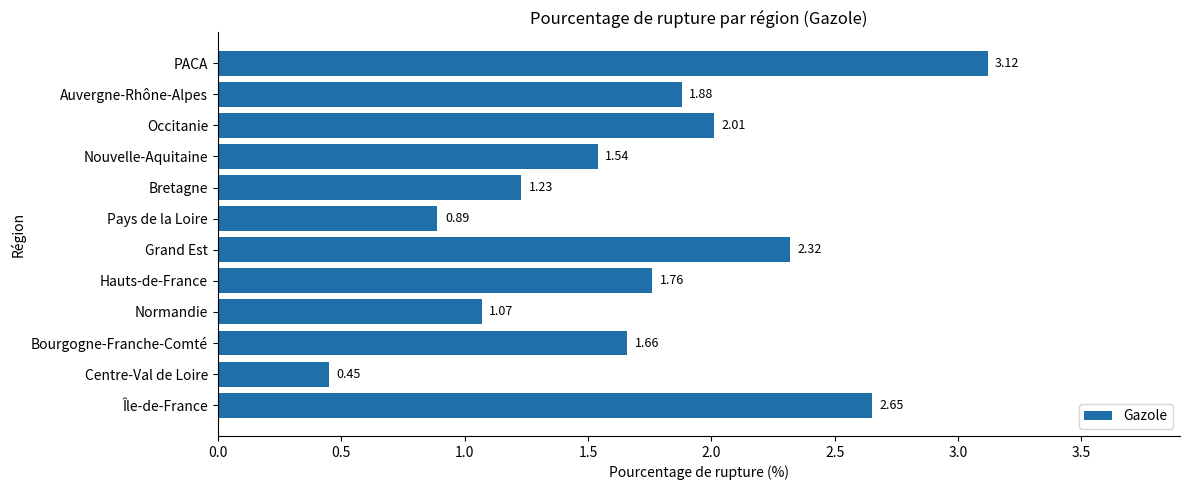

Where is the data nearest to the value 1?

Normandie